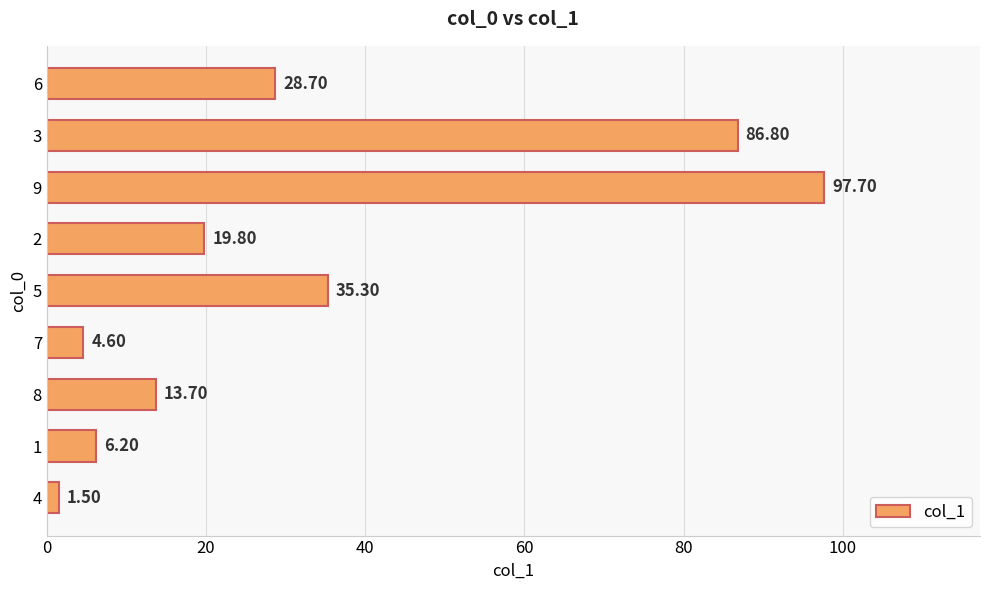

Between 8 and 1, which is larger?

8